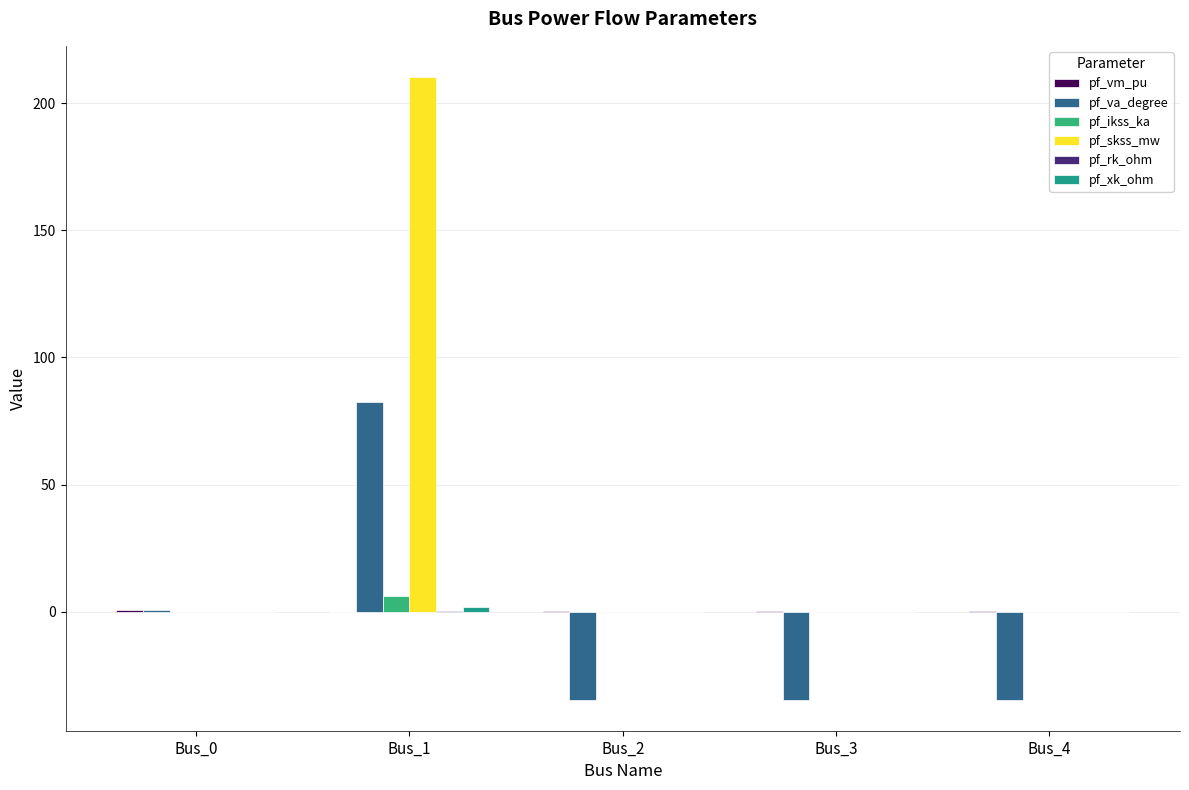

At which label does pf_va_degree first exceed -34?

Bus_0